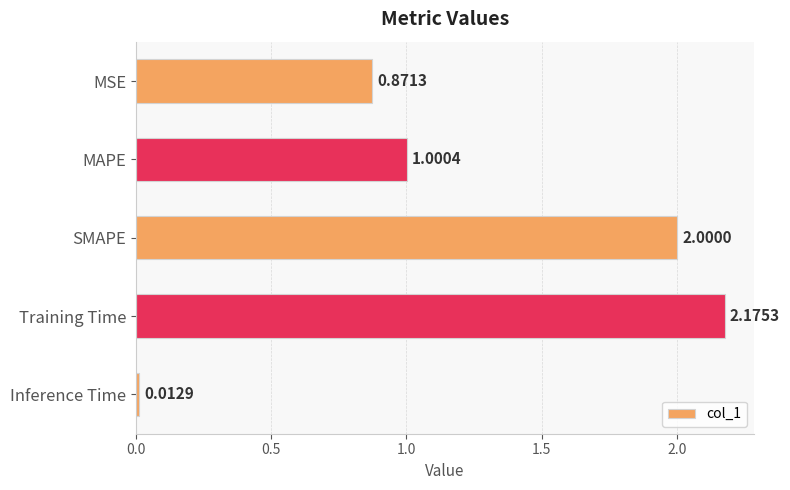

Does the chart contain stacked bars?

No